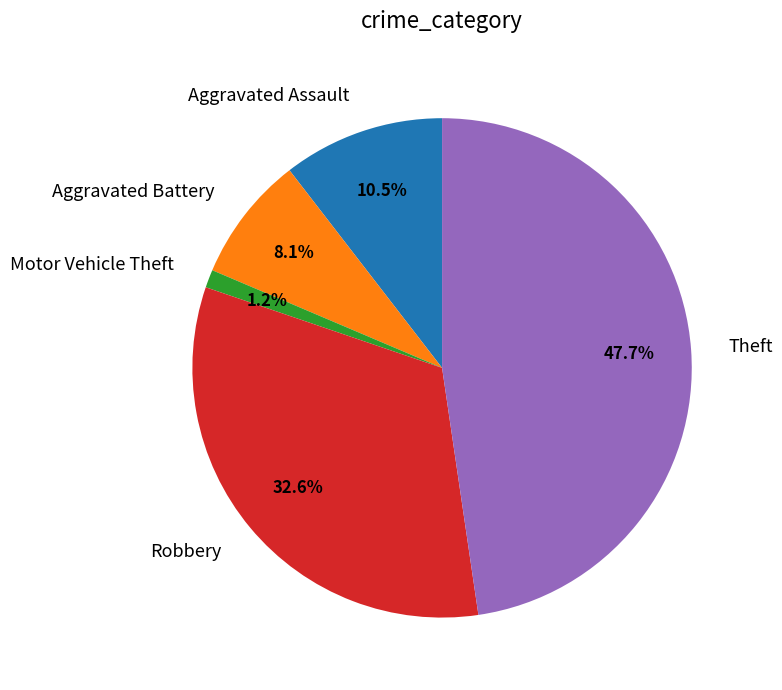

To the nearest percent, what is the combined percentage of Aggravated Assault and Aggravated Battery?

19%